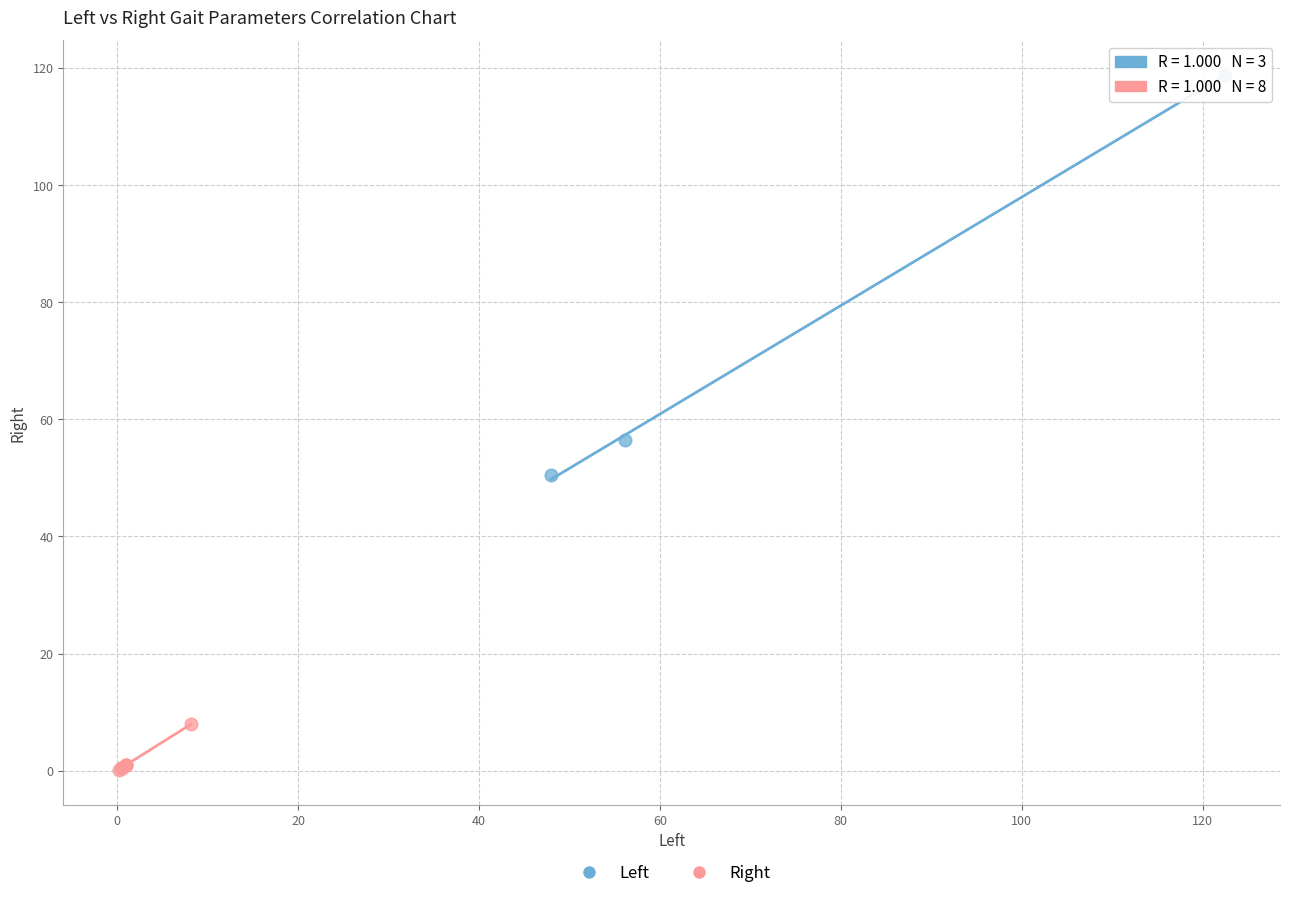

Which series has the widest spread of Y values?

Left